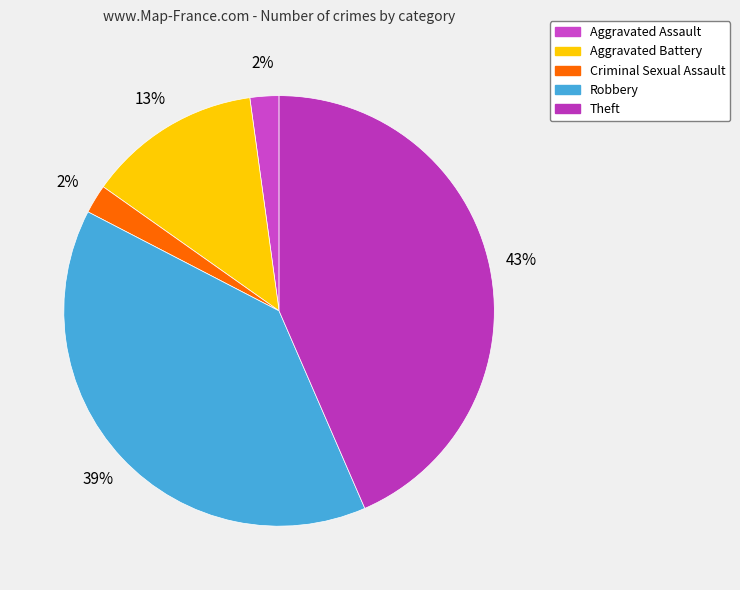

To the nearest percent, what percentage of the pie is Aggravated Assault?

2%